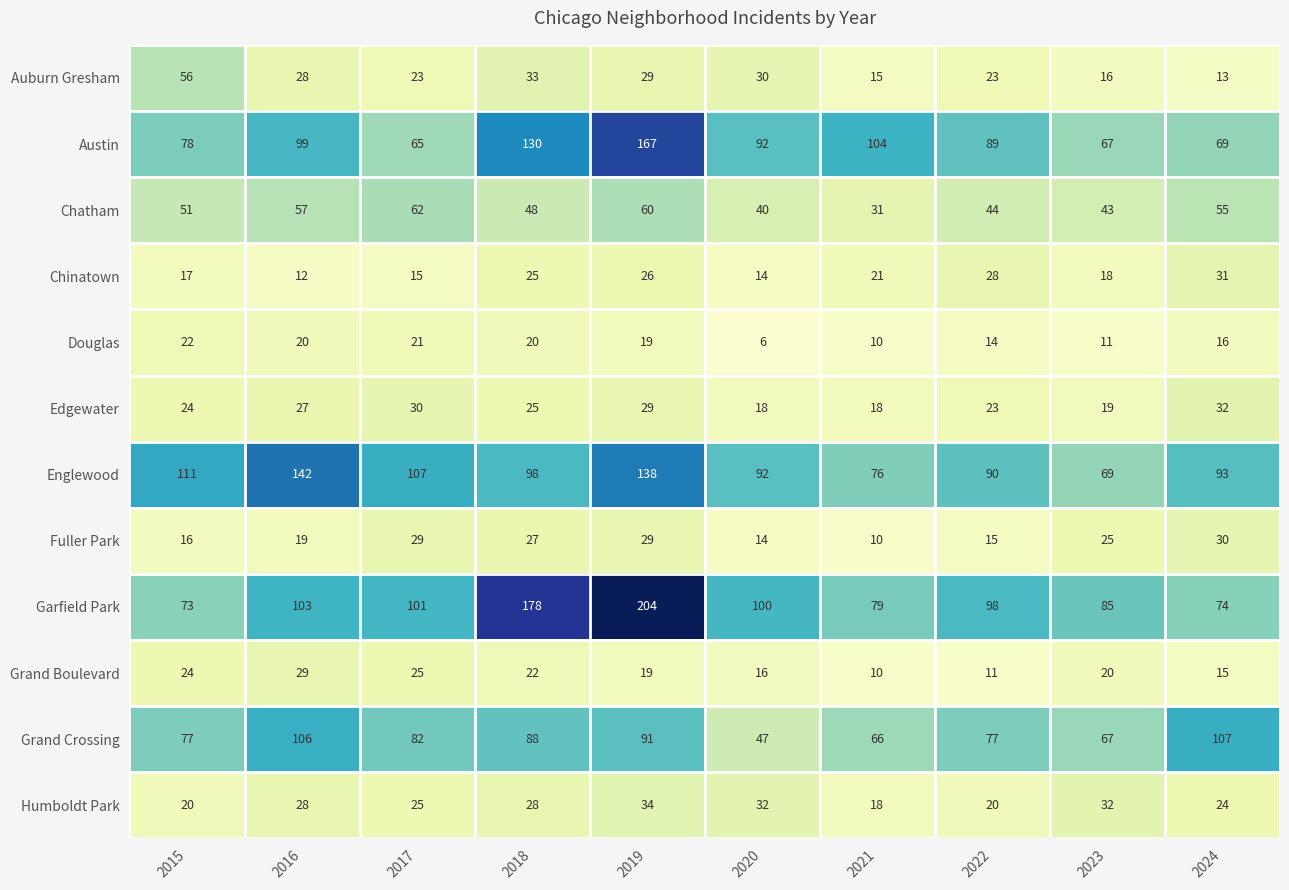

Where is Humboldt Park nearest to the value 26?

2017